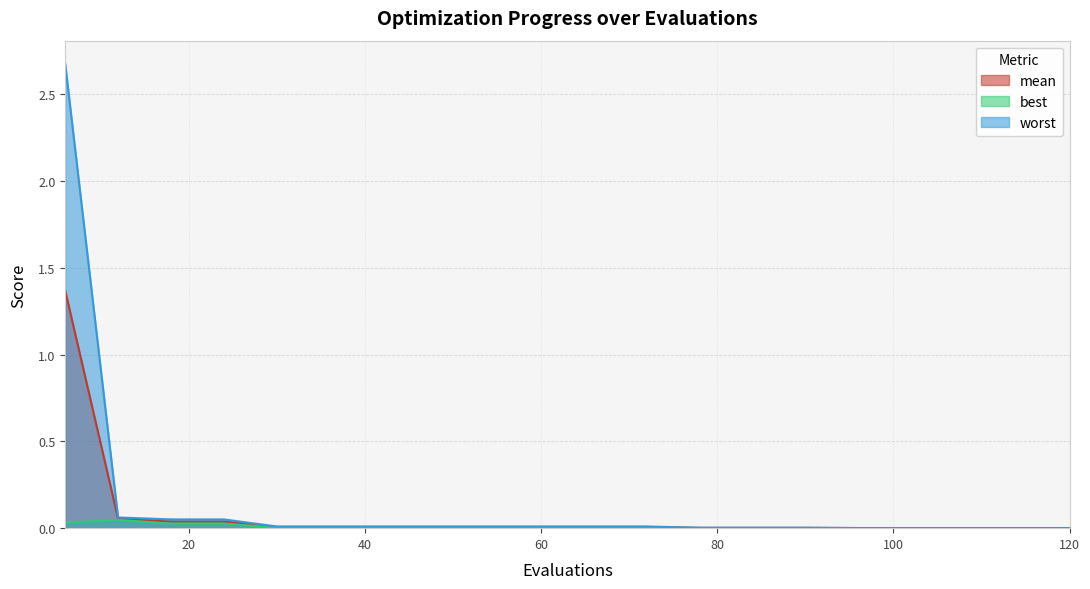

At how many categories does at least one series exceed 0?

20